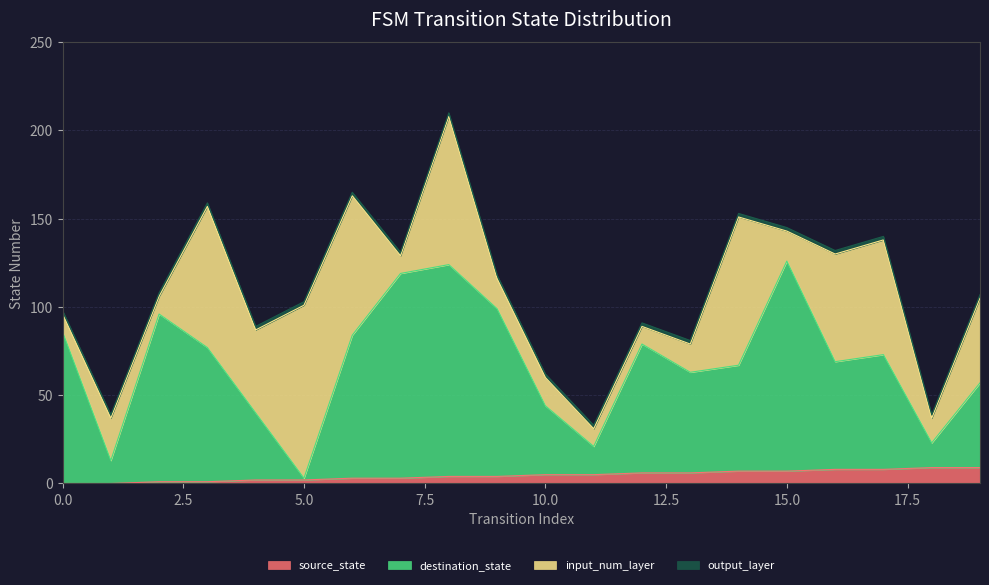

How many values in the source_state series are below 5?

10